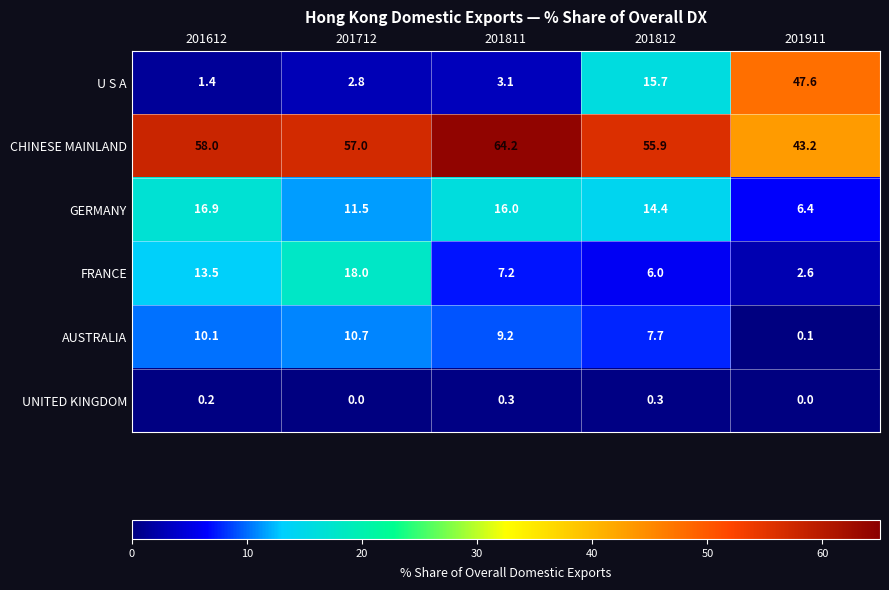

Reading left to right, list all the values displayed in this chart.

U S A: 201612=1.4	201712=2.8	201811=3.1	201812=15.7	201911=47.6
CHINESE MAINLAND: 201612=58.0	201712=57.0	201811=64.2	201812=55.9	201911=43.2
GERMANY: 201612=16.9	201712=11.5	201811=16.0	201812=14.4	201911=6.4
FRANCE: 201612=13.5	201712=18.0	201811=7.2	201812=6.0	201911=2.6
AUSTRALIA: 201612=10.1	201712=10.7	201811=9.2	201812=7.7	201911=0.1
UNITED KINGDOM: 201612=0.2	201712=0.0	201811=0.3	201812=0.3	201911=0.0